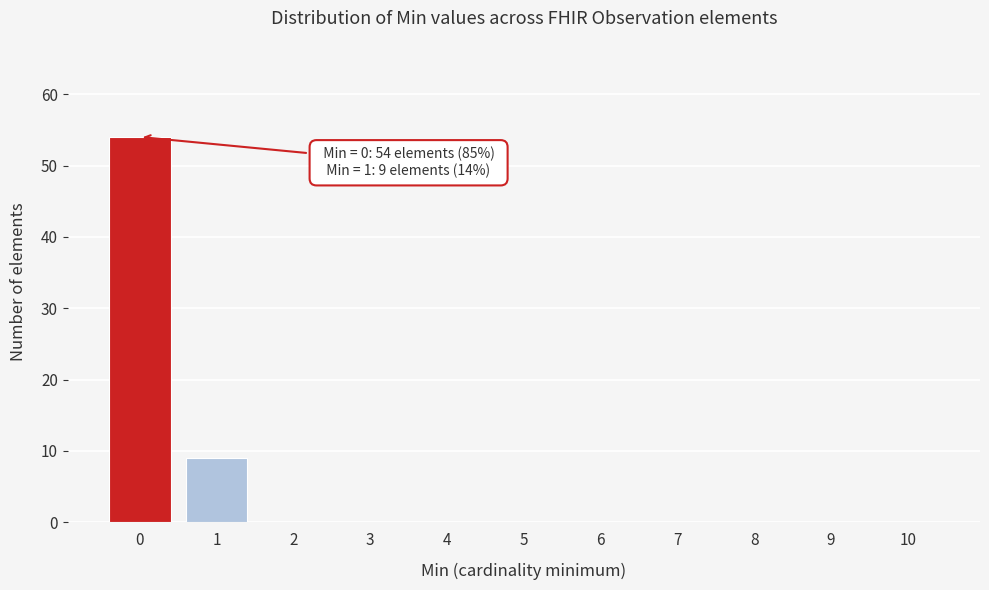

Reading left to right, extract all data points from this chart.

0=54	1=9	2=0	3=0	4=0	5=0	6=0	7=0	8=0	9=0	10=0